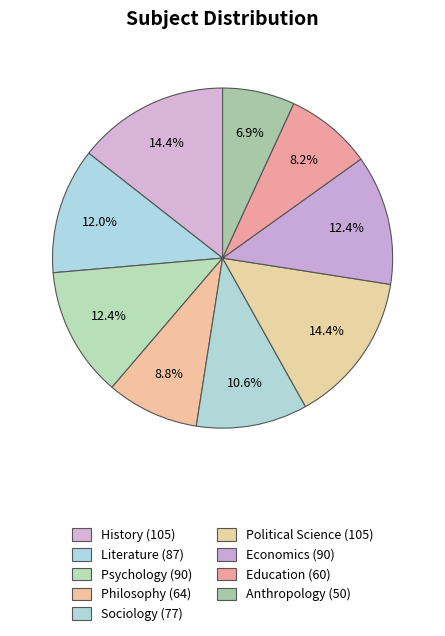

Rank the categories by value from highest to lowest.

History, Political Science, Psychology, Economics, Literature, Sociology, Philosophy, Education, Anthropology